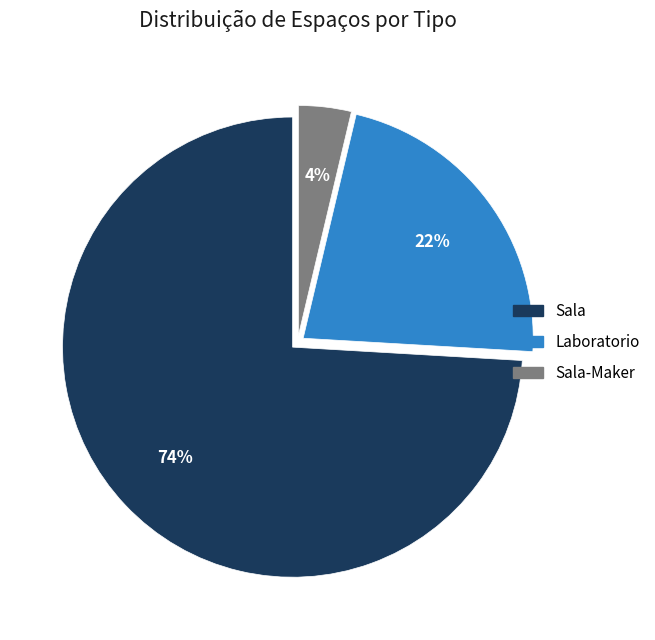

How many segments does this pie chart have?

3